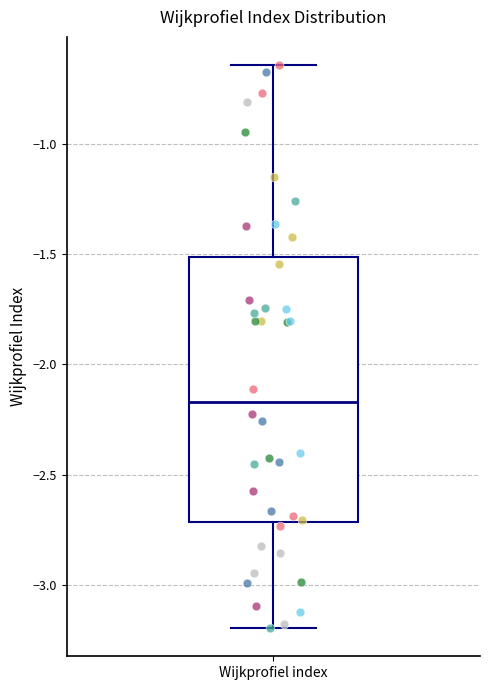

Transcribe this box plot: give where the median line is, the range the box spans, and where the two whiskers end, as read against the y-axis. The values are not printed on the chart, so give them approximately, as read against the axis.

median -2.15, box -2.70 to -1.50, whiskers -3.20 to -0.65